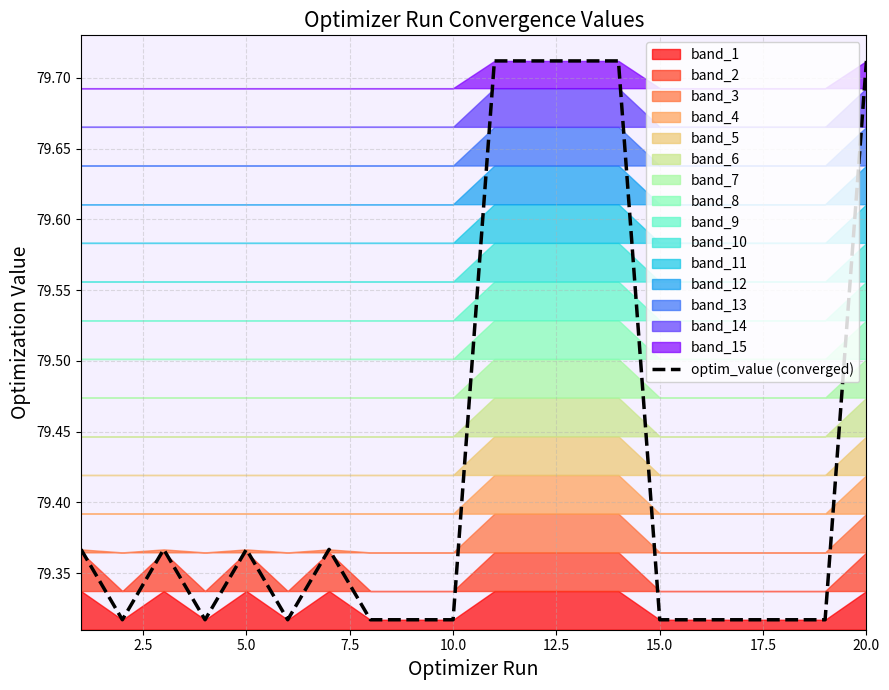

The optim_value (converged) series shows 129.4 at 15.0. True or false?

False